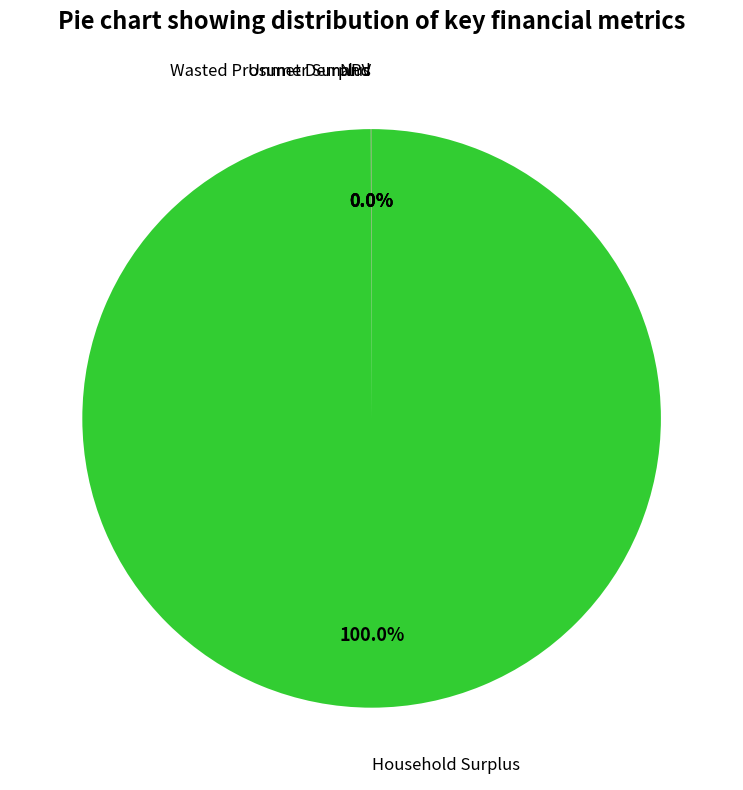

Is there any slice that represents more than half of the pie?

Yes